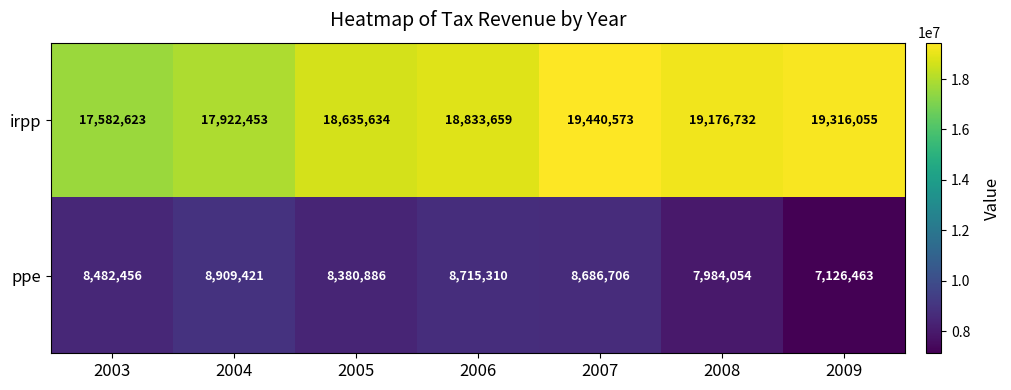

Which category has the highest value in the ppe series?

2004